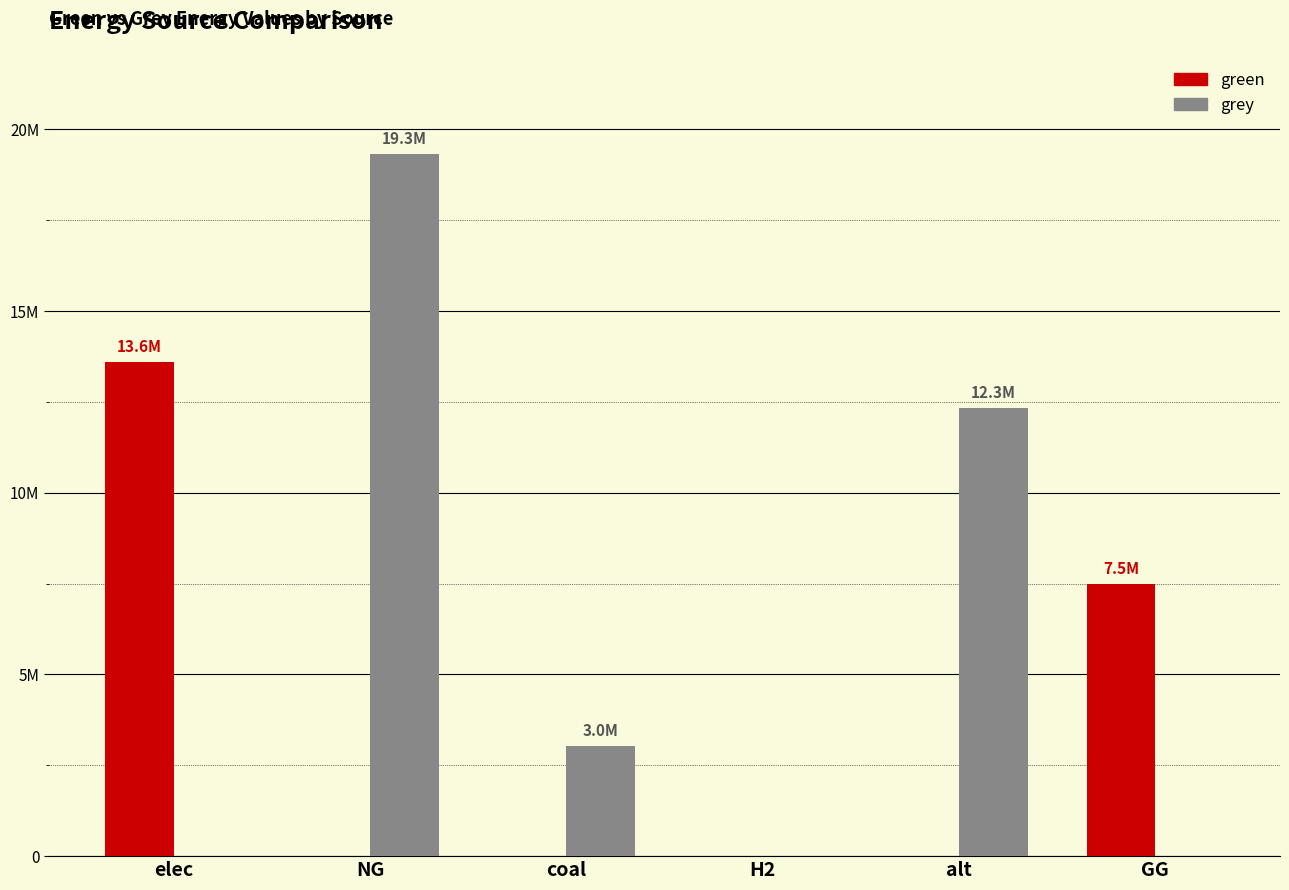

Are the bars grouped side by side (vs. stacked)?

Yes